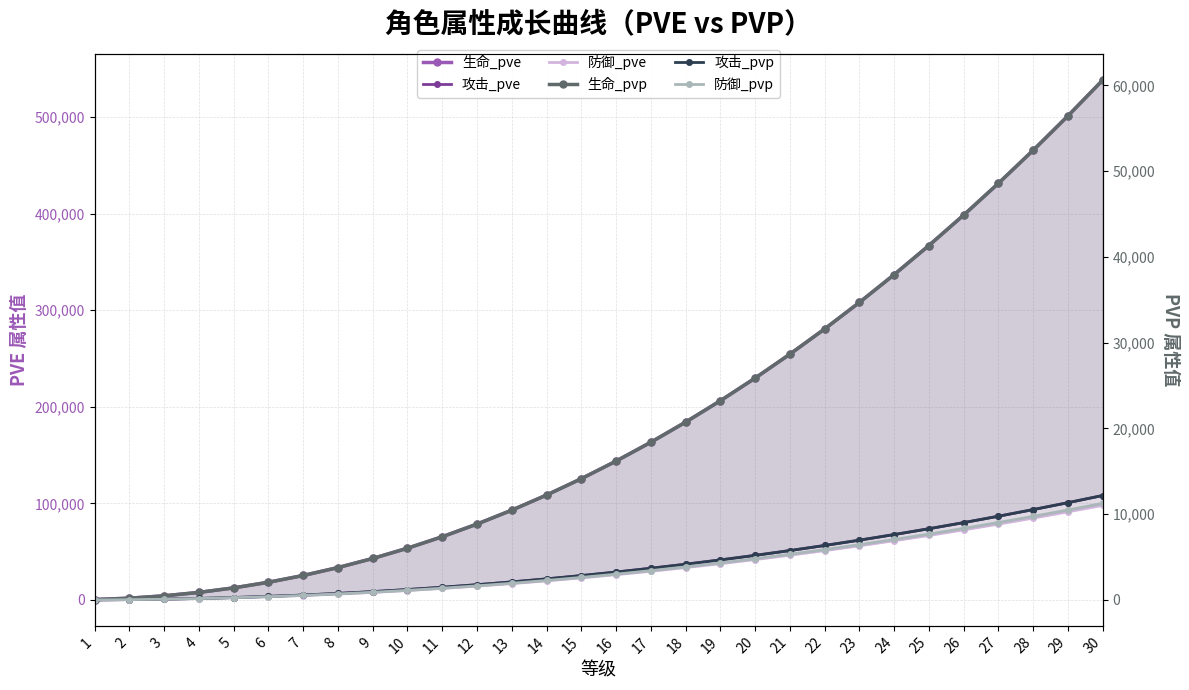

What is the greatest value displayed?

538161